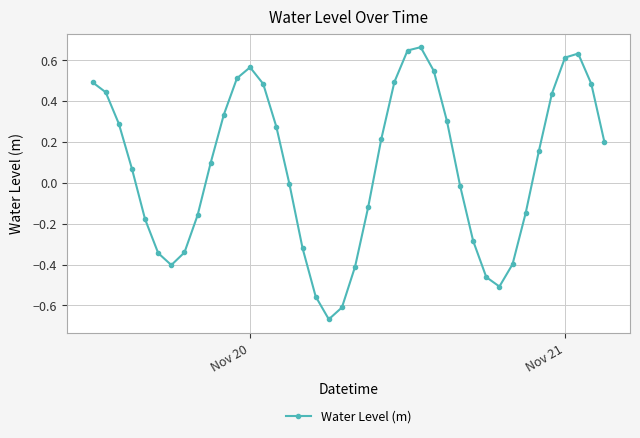

Does the chart display data point markers on the line(s)?

Yes